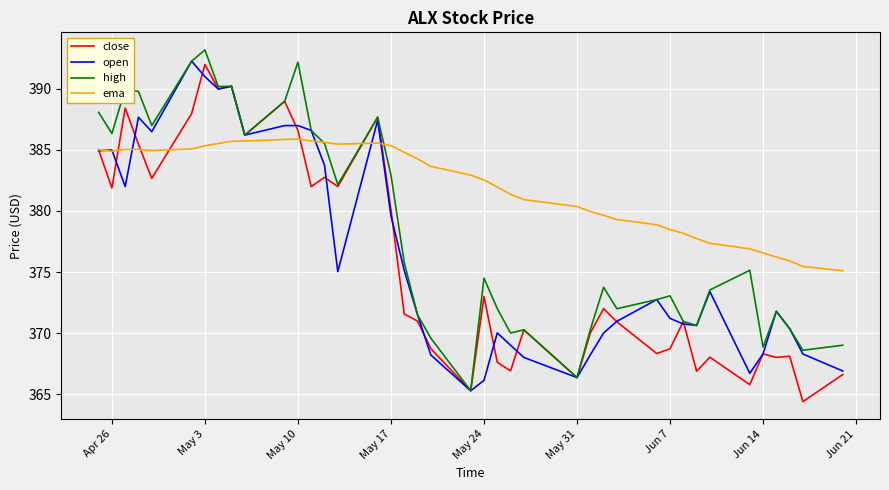

What is the maximum value for open?

392.3